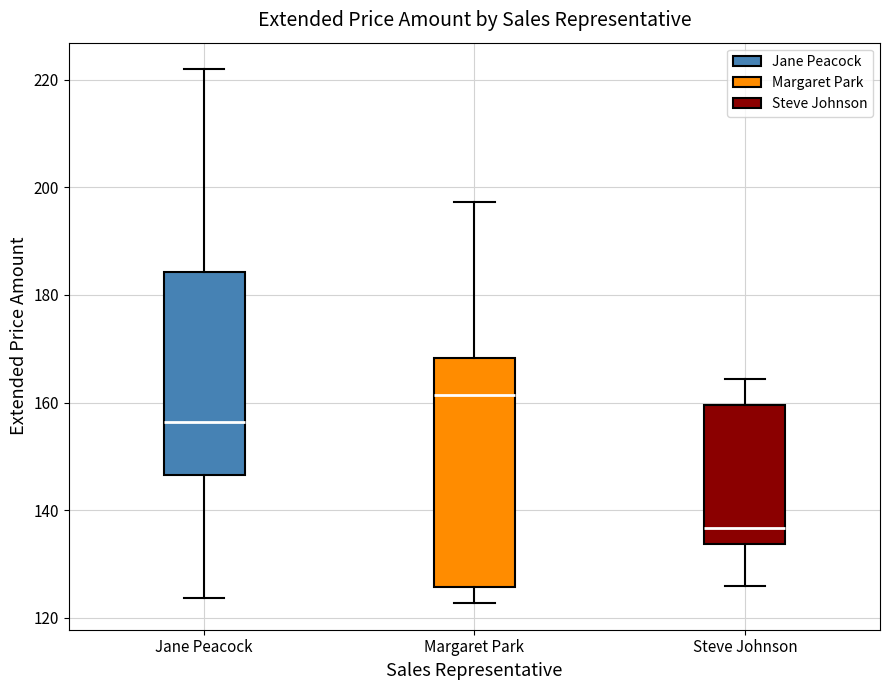

Reading left to right, read every box against the y-axis: the position of its median line, the range the box covers, and the ends of its whiskers. The values are not printed on the chart, so give them approximately, as read against the axis.

Jane Peacock: median 156, box 146 to 184, whiskers 124 to 222
Margaret Park: median 162, box 126 to 168, whiskers 122 to 198
Steve Johnson: median 136, box 134 to 160, whiskers 126 to 164